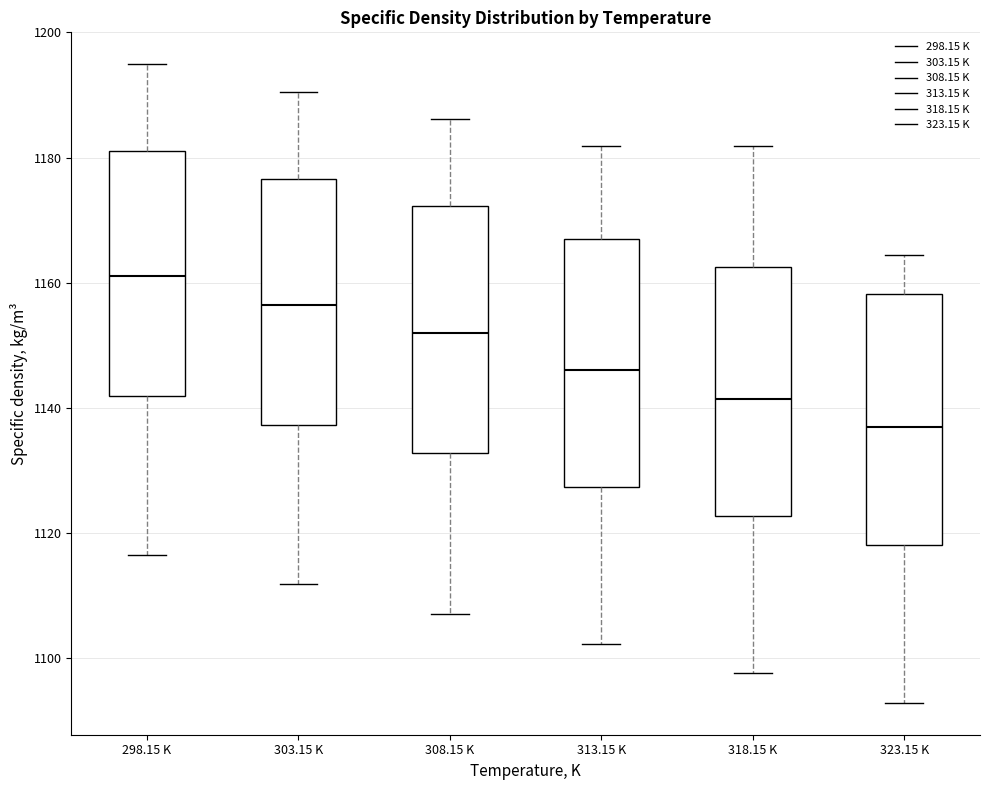

Where does the median line of the box for 323.15 K sit on the y-axis? The values are not printed on the chart, so give them approximately, as read against the axis.

1138